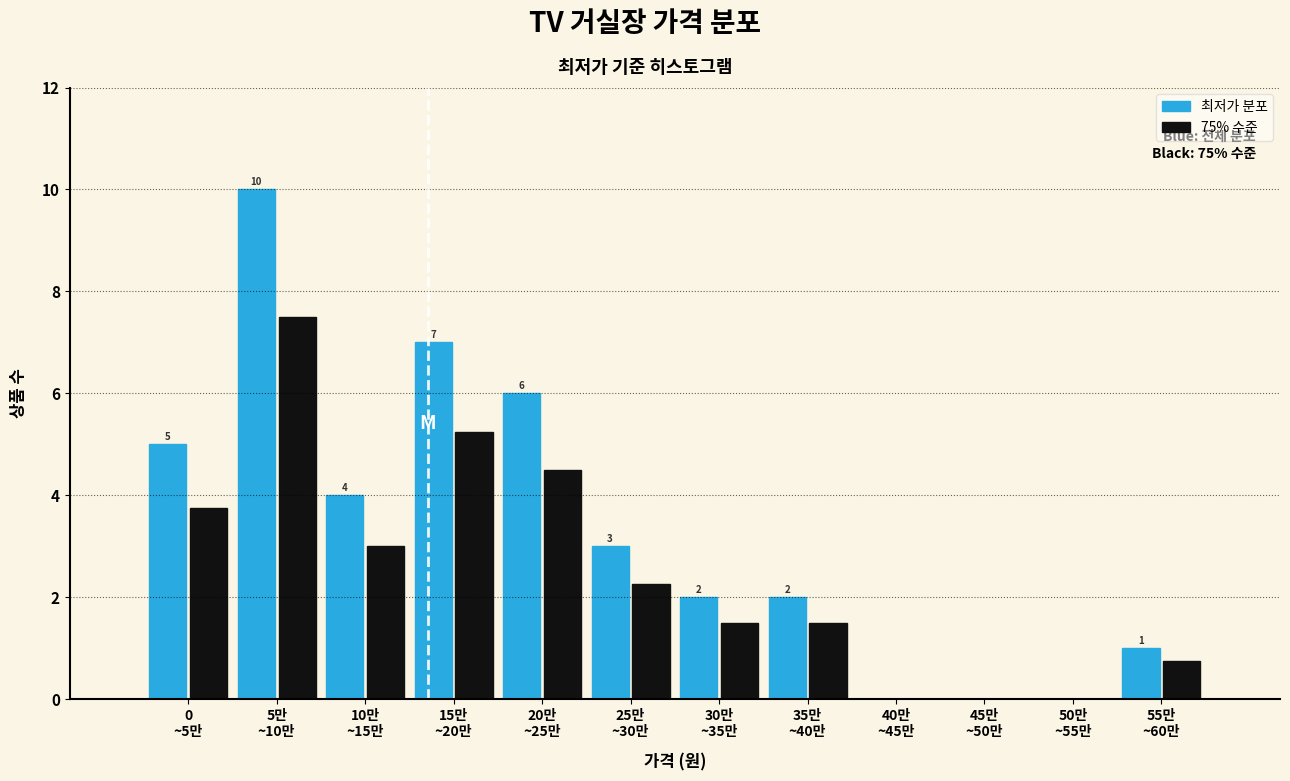

What is the maximum value shown in the chart?

10.0